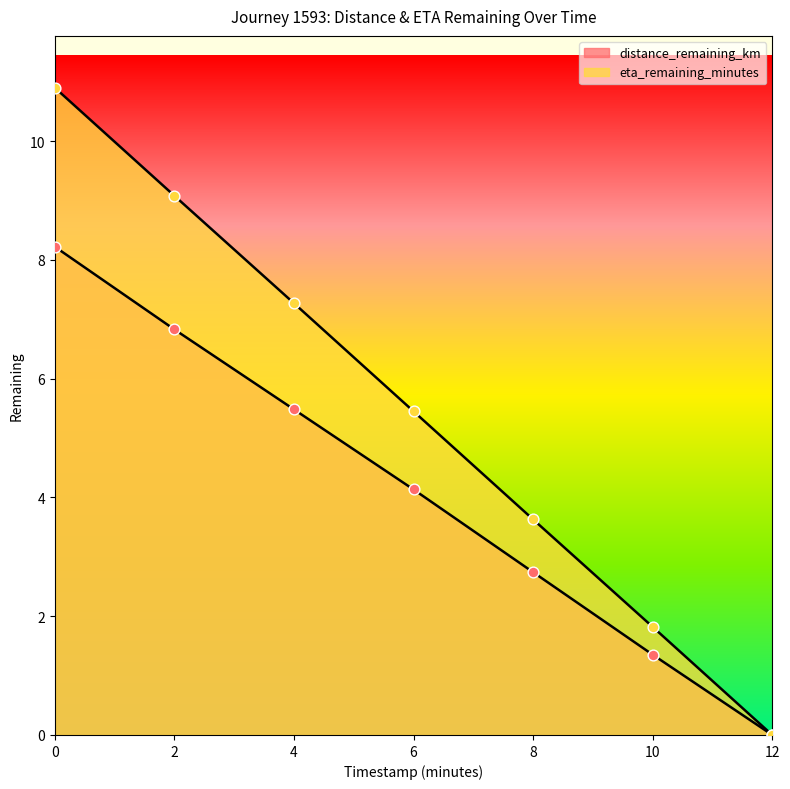

Which series reaches the maximum Y coordinate?

eta_remaining_minutes